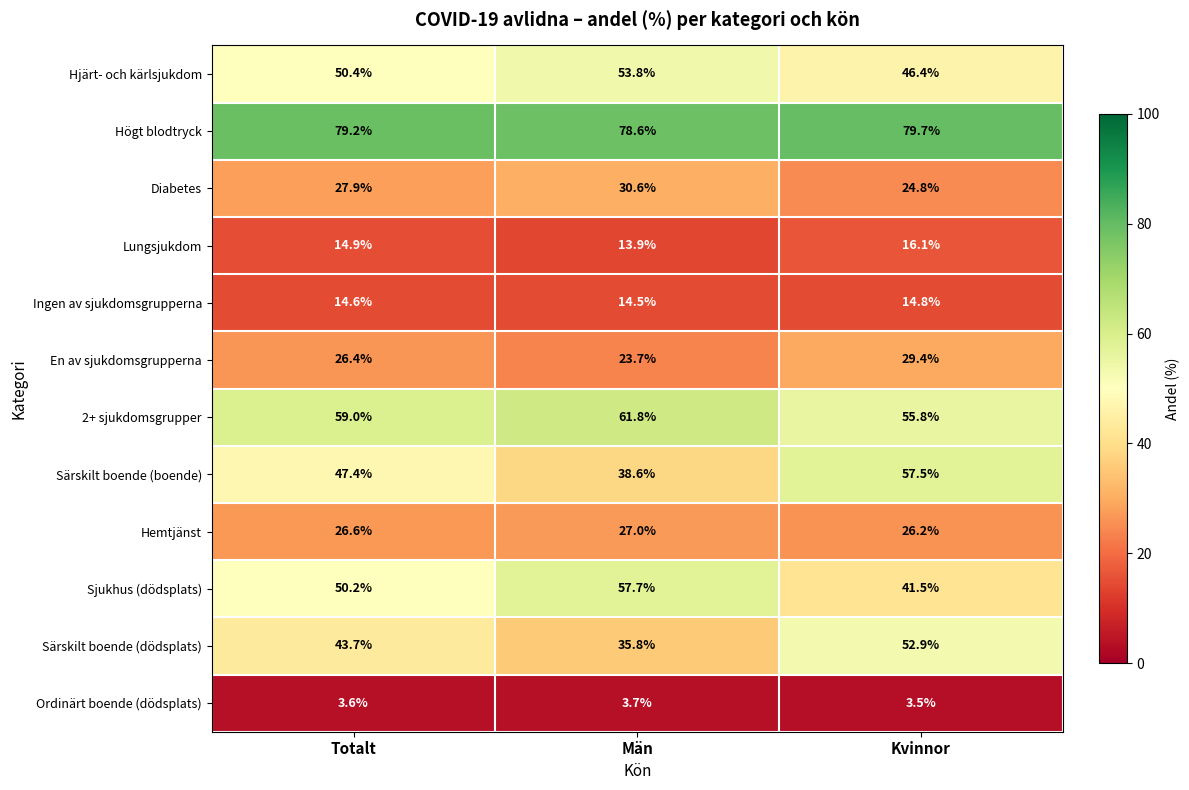

What is the difference between the Hemtjänst values at Kvinnor and Män?

0.8